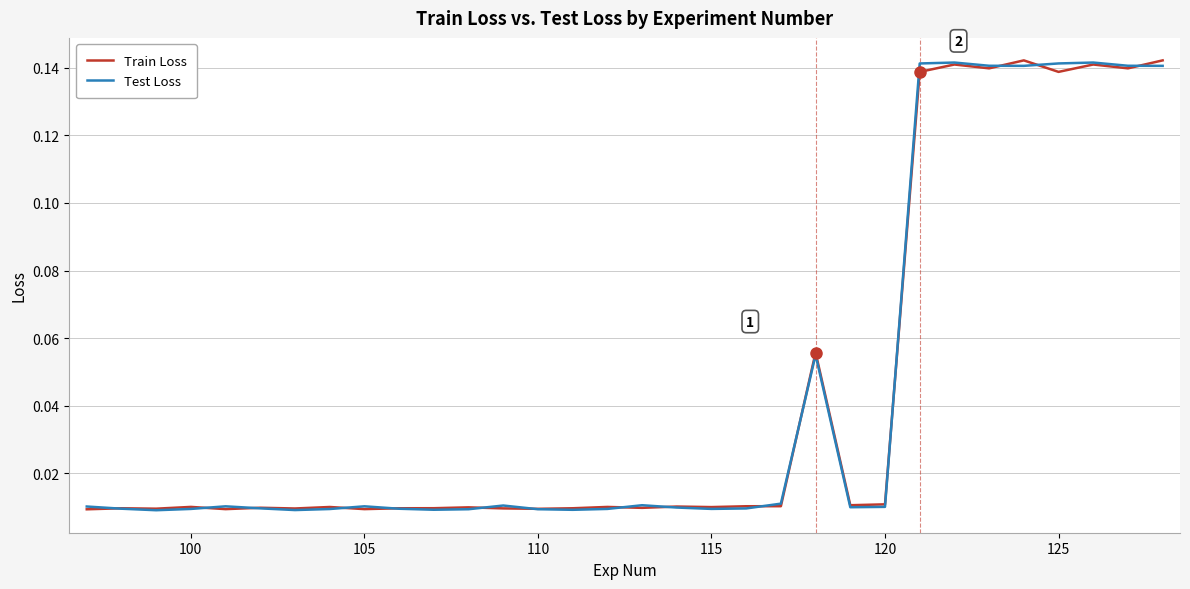

What is the maximum value for Train Loss?

0.1